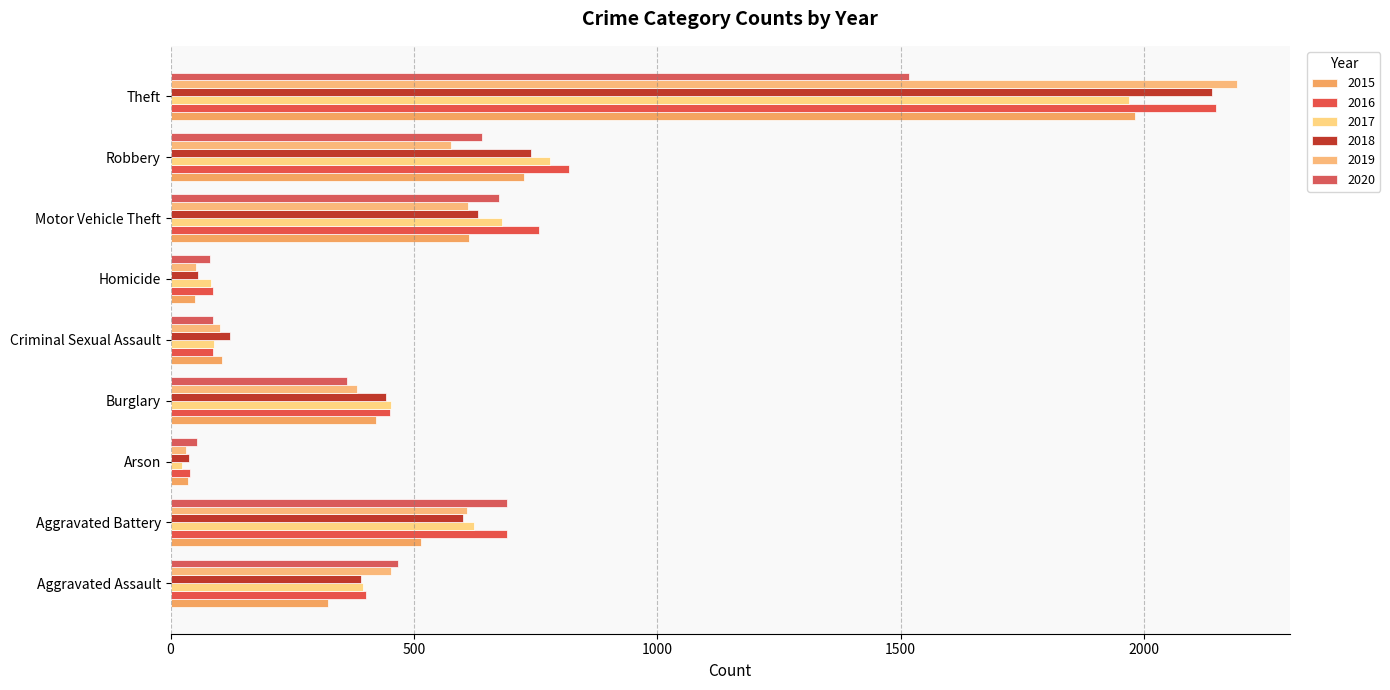

How many distinct data groups are displayed?

6